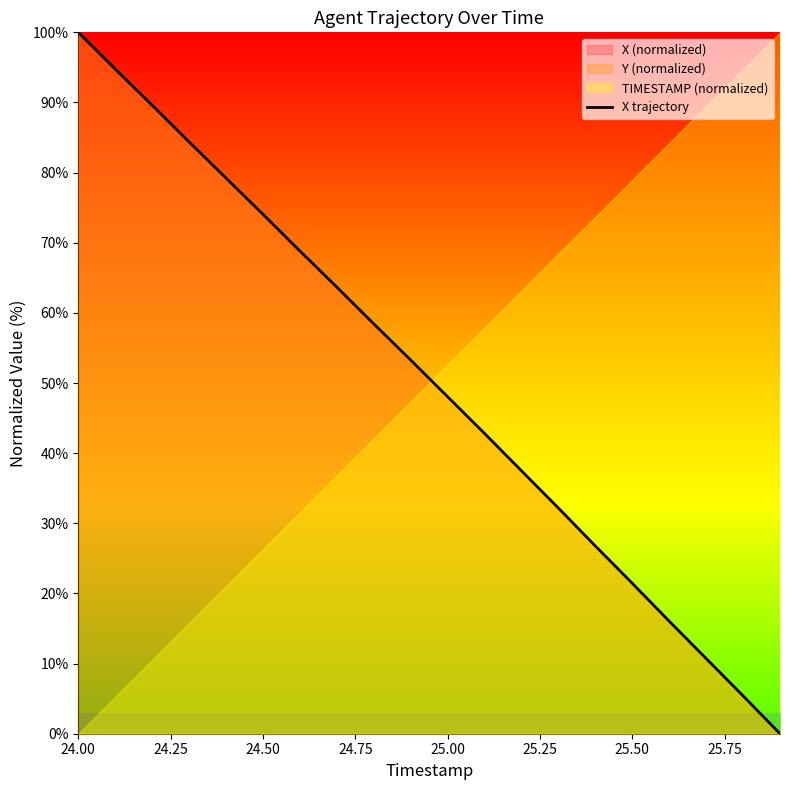

At which label does X trajectory reach its peak?

24.00